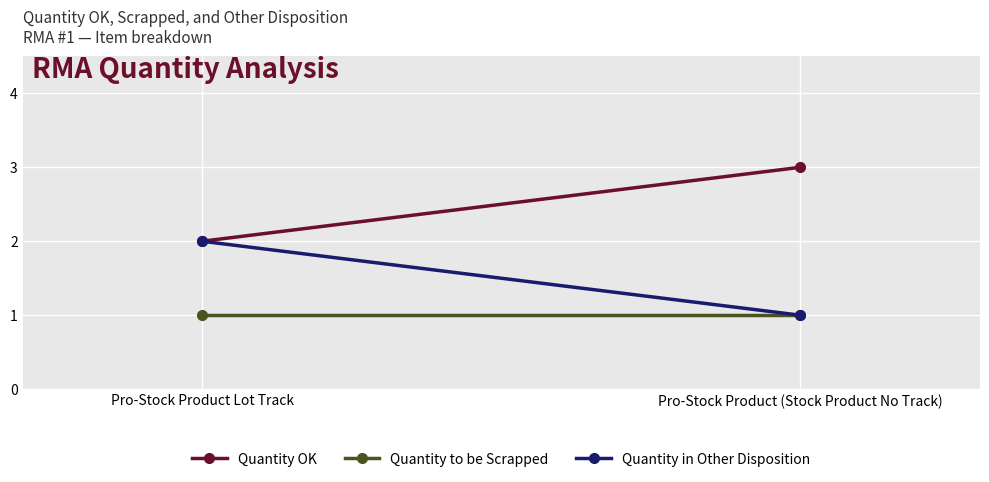

What is the difference between the highest and lowest values at Pro-Stock Product Lot Track?

1